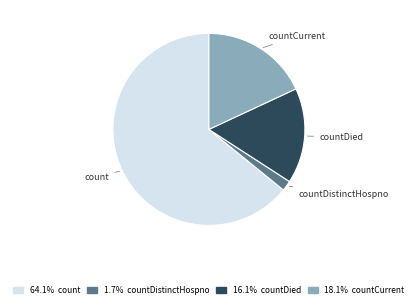

How many slices are in this pie chart?

4